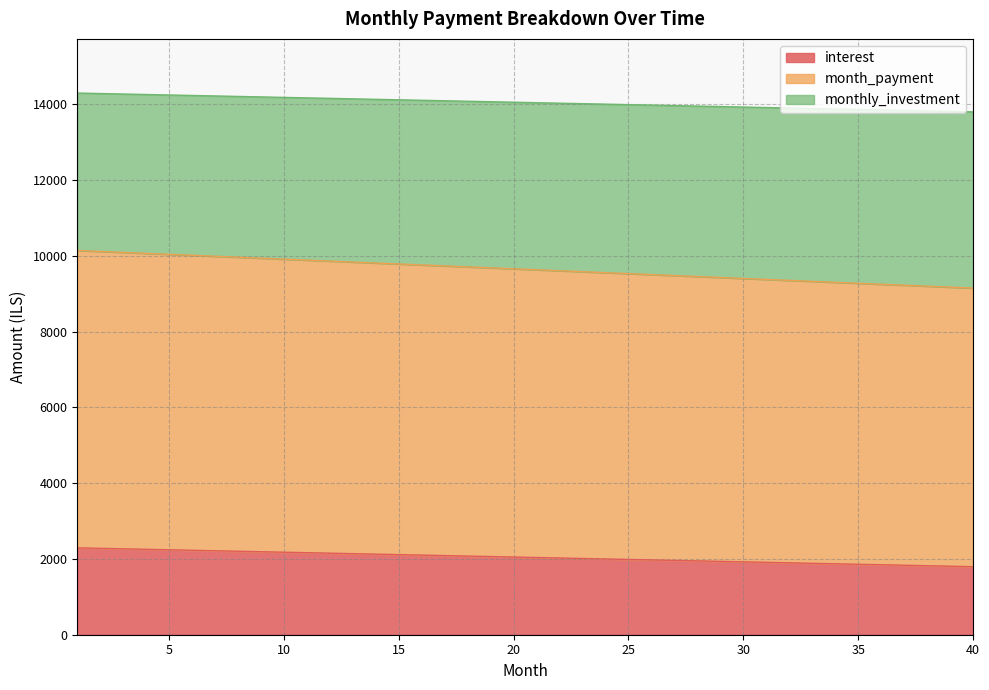

True or false: monthly_investment and month_payment cross at least once.

False